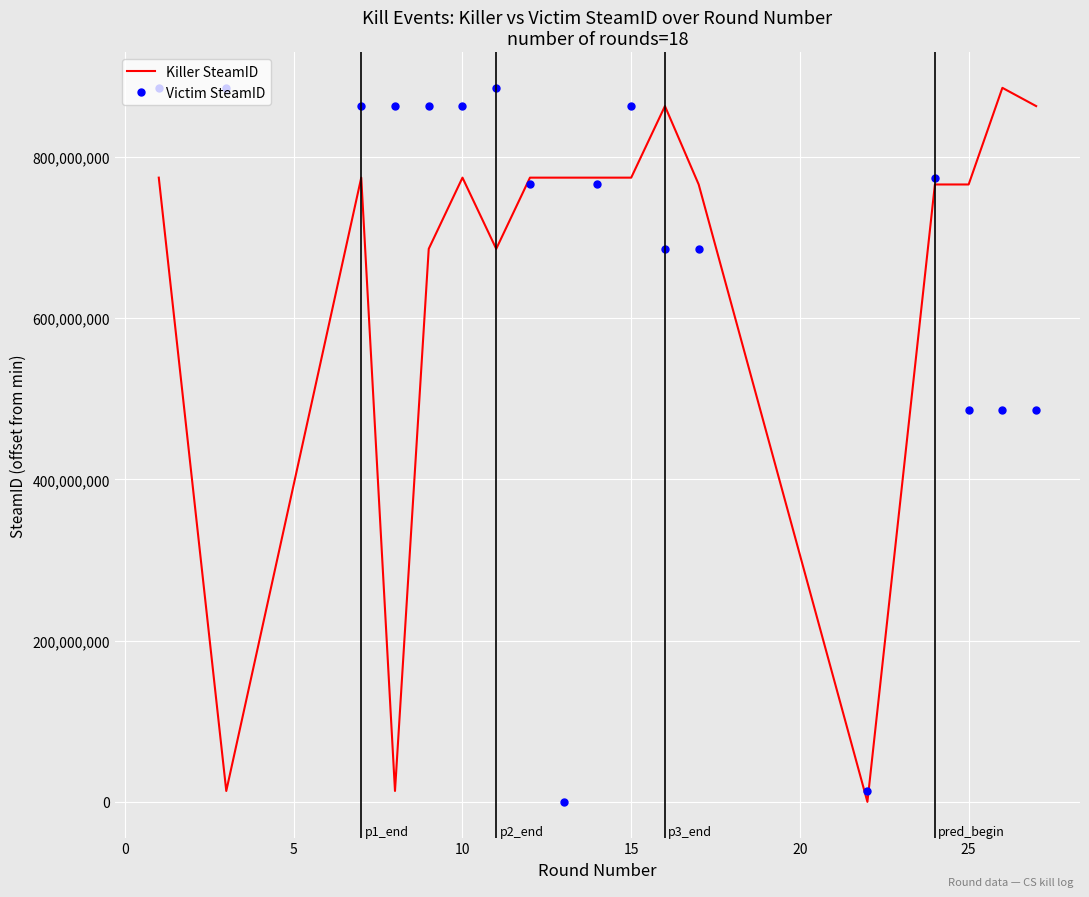

How many values in the Victim SteamID series are below 774449468?

9